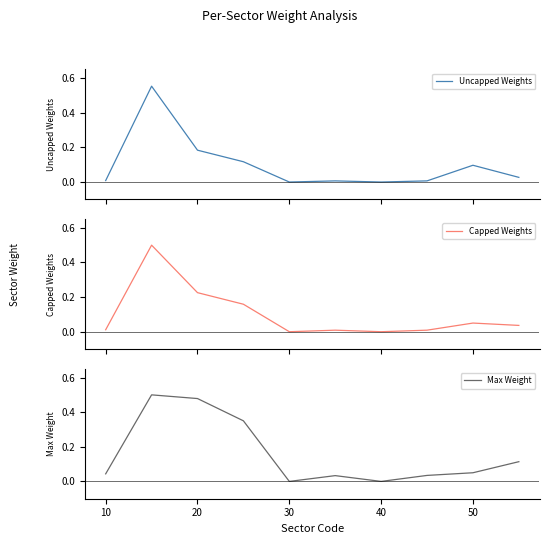

The Max Weight series shows 0.2 at 20. True or false?

False